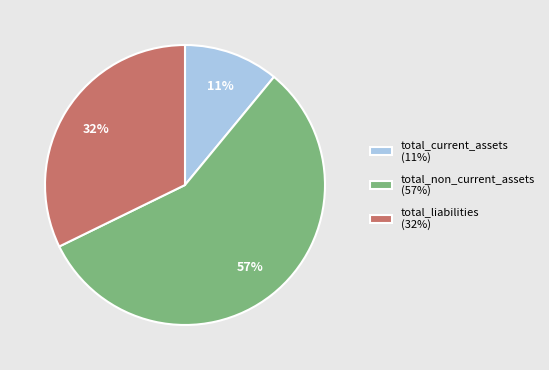

Rank the categories by value from highest to lowest.

total_non_current_assets, total_liabilities, total_current_assets